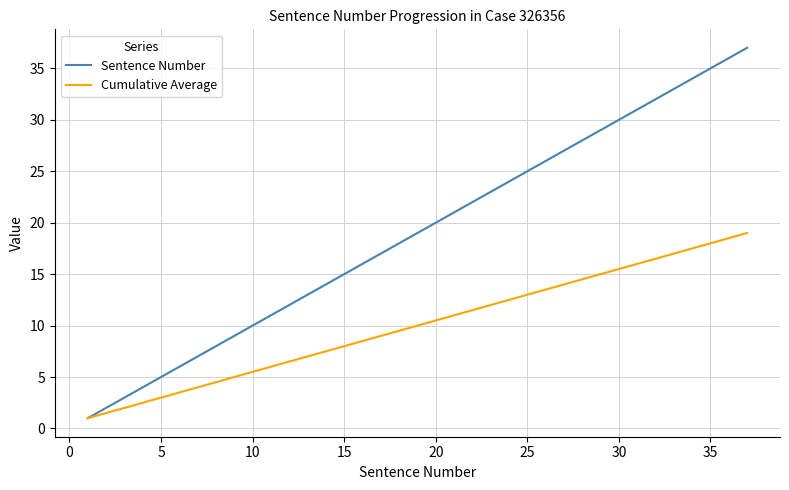

Which series has the widest spread of values?

Sentence Number